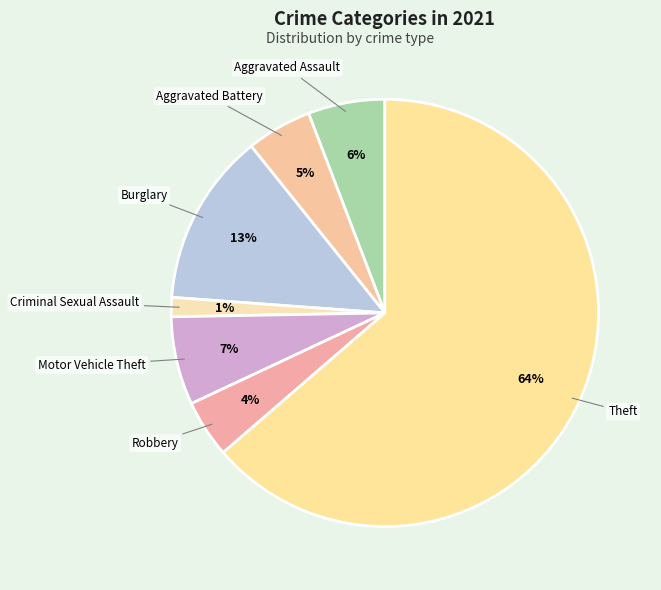

Do Criminal Sexual Assault and Burglary together represent more than half of the pie?

No